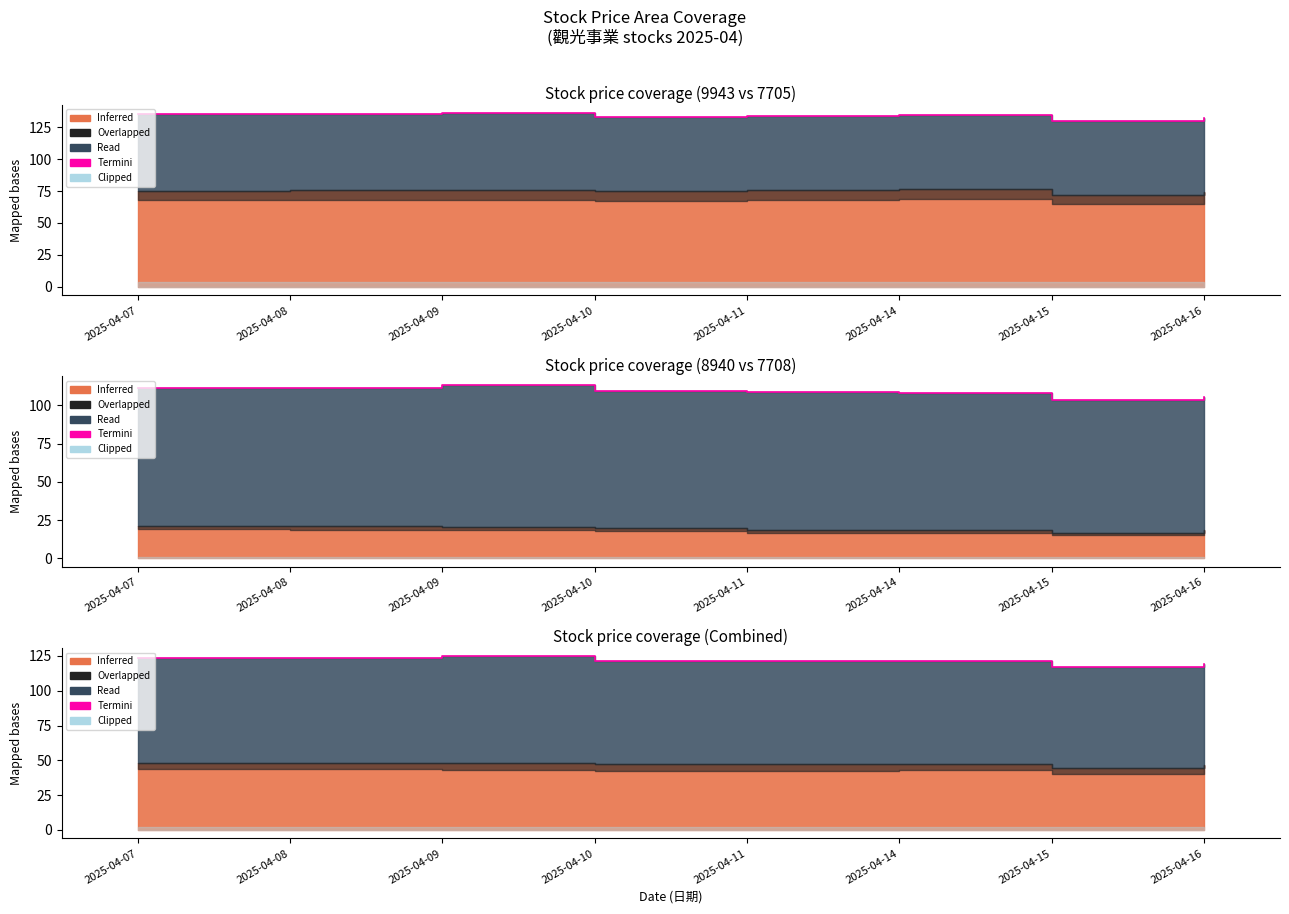

Does the chart display data point markers on the line(s)?

No